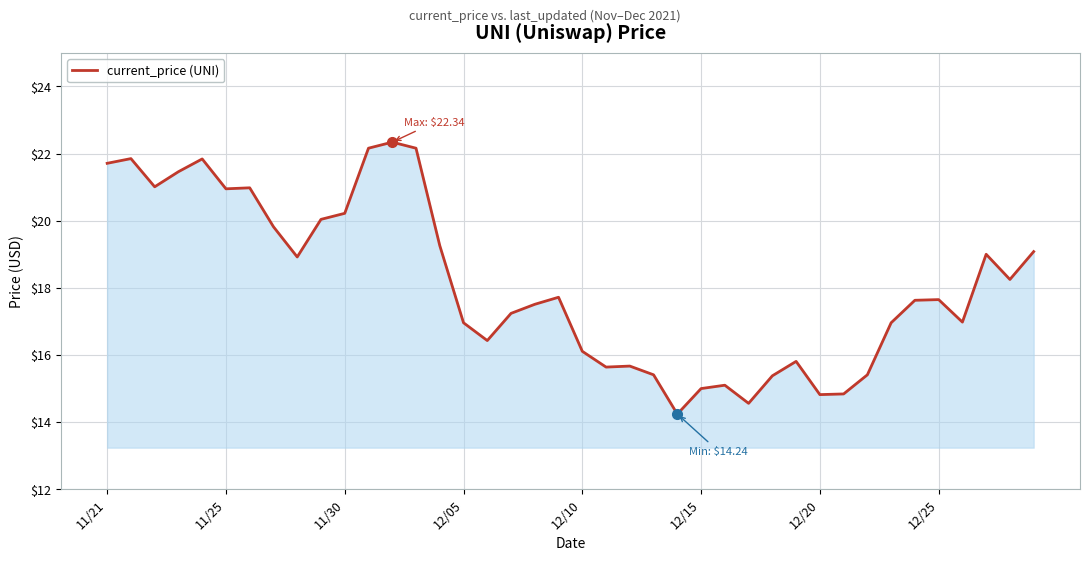

What is the greatest value displayed?

22.3